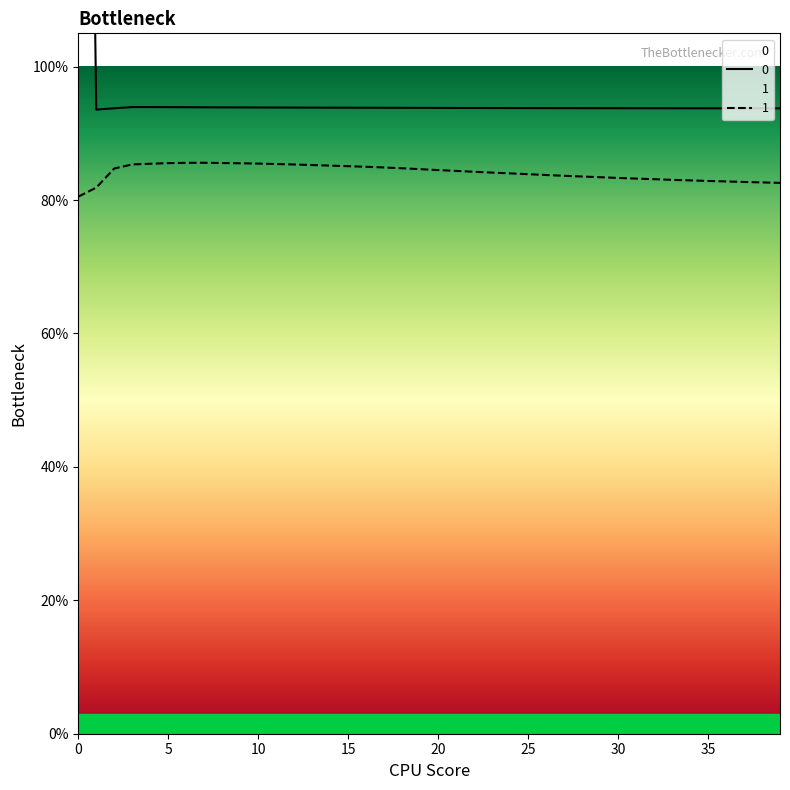

Is it true that 1 equals 0.4 at 23?

False